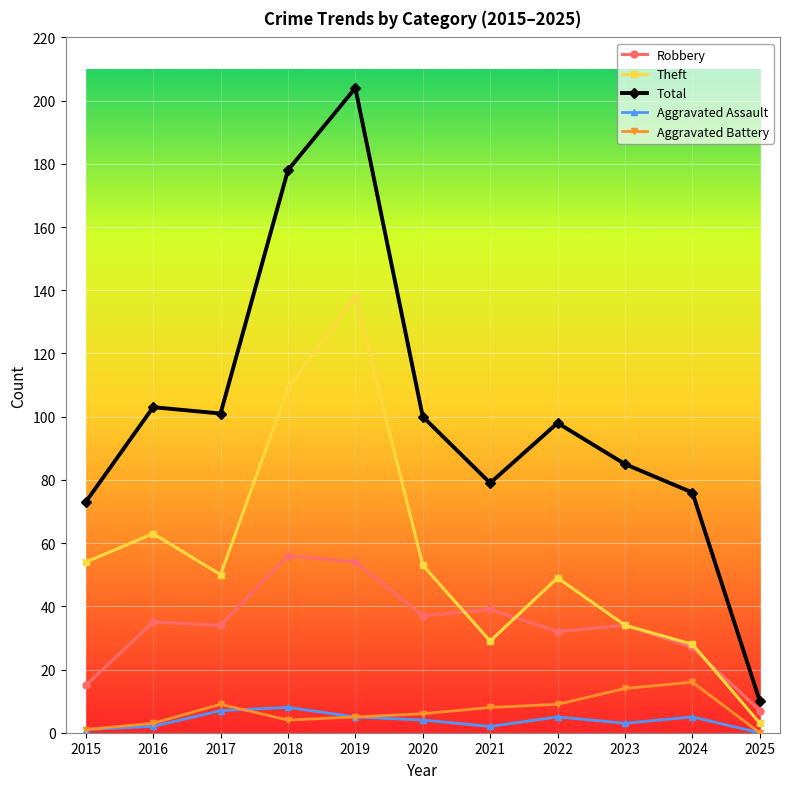

Between 2019 and 2024, which series saw the biggest shift?

Total